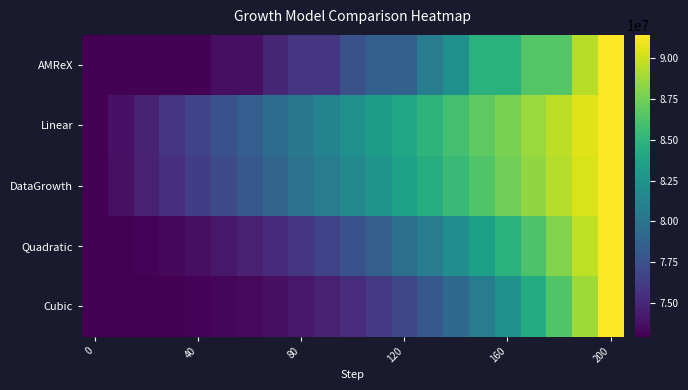

At how many categories does at least one series exceed 78659152?

14